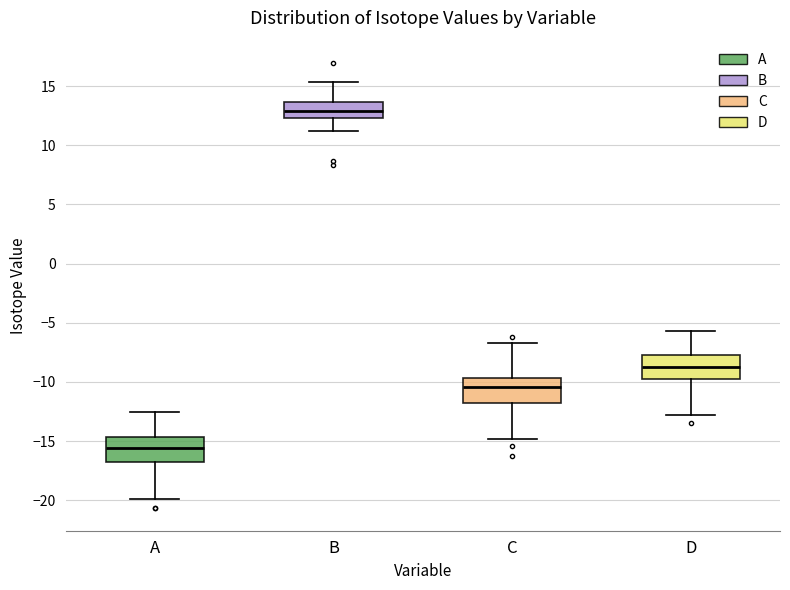

Where is the upper edge of the box for C on the y-axis? The values are not printed on the chart, so give them approximately, as read against the axis.

-9.5